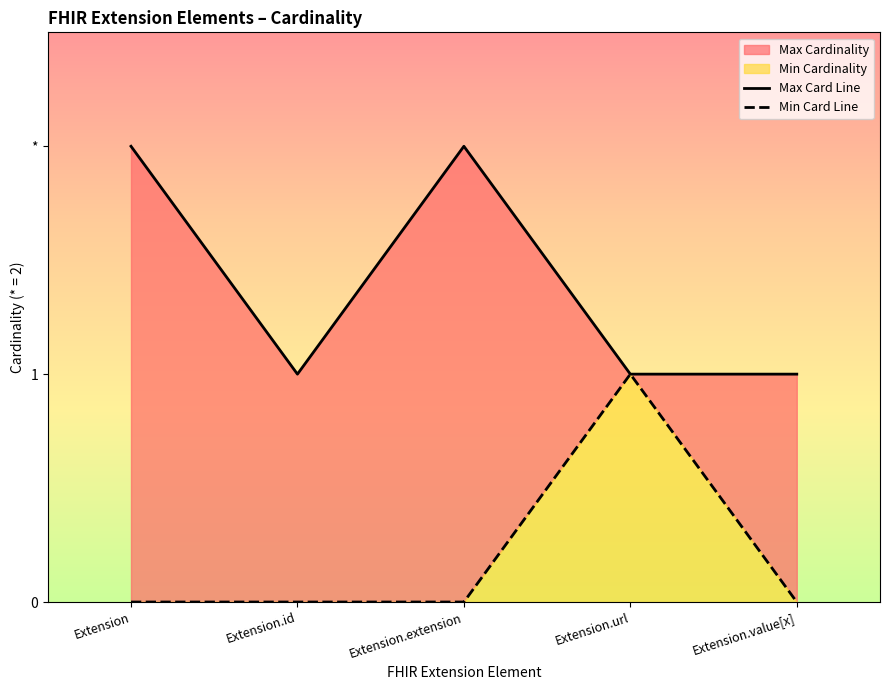

What position from the right is Extension.extension?

3